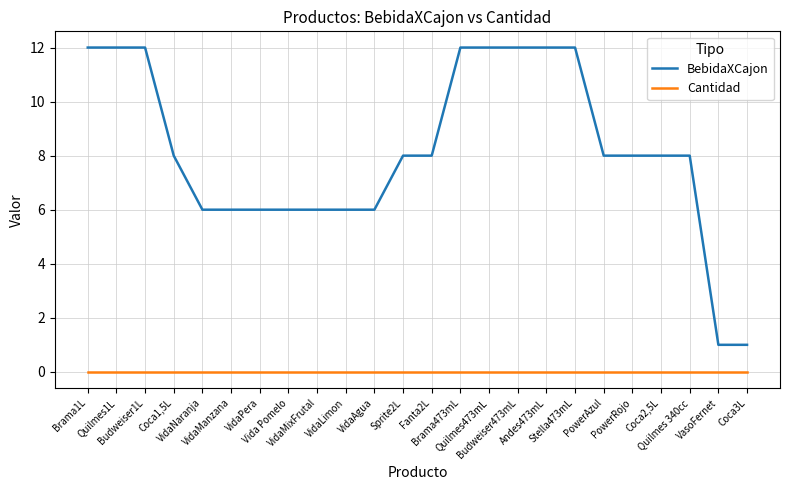

Which series has the largest range (max minus min)?

BebidaXCajon